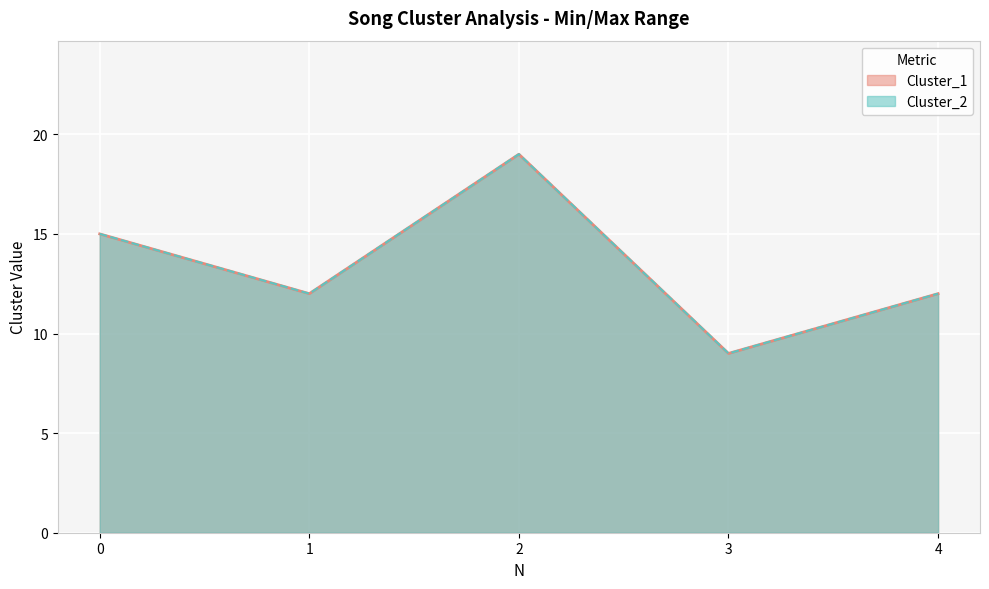

Reading left to right, what are all the values shown in this chart?

Cluster_1: 0=15	1=12	2=19	3=9	4=12
Cluster_2: 0=15	1=12	2=19	3=9	4=12